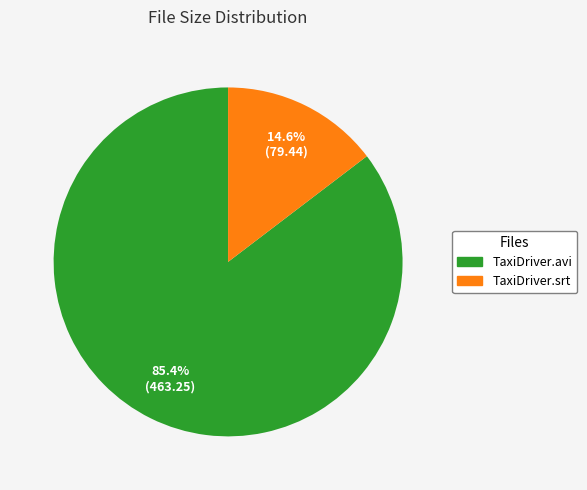

To the nearest percent, what portion does TaxiDriver.avi represent?

85%